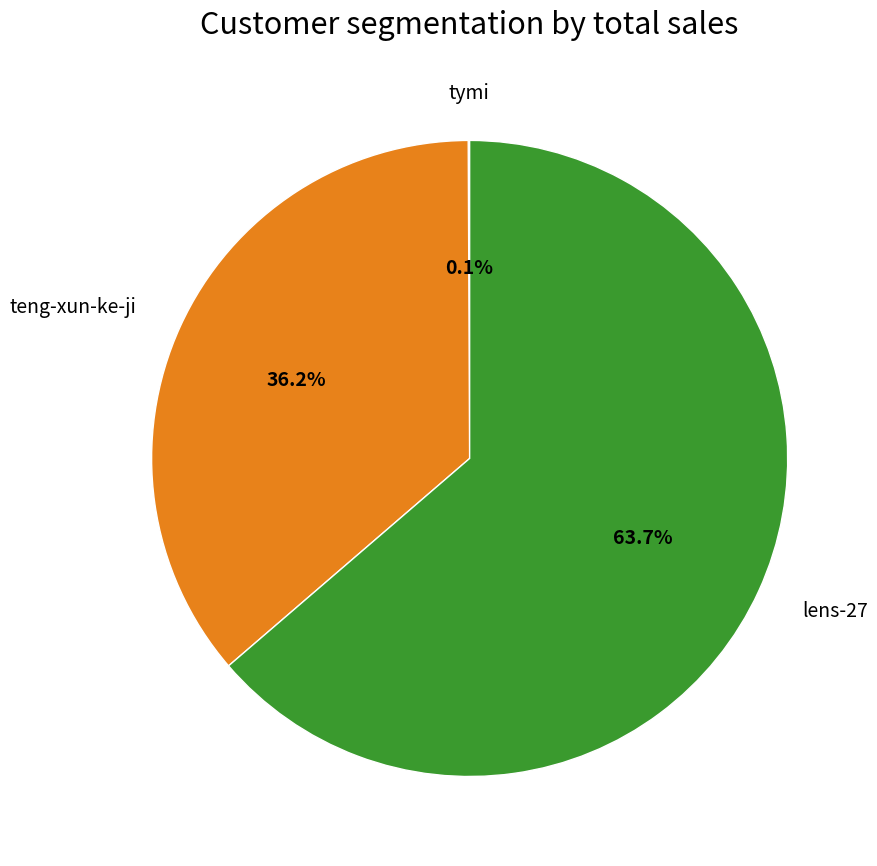

Is there a majority slice in this chart?

Yes